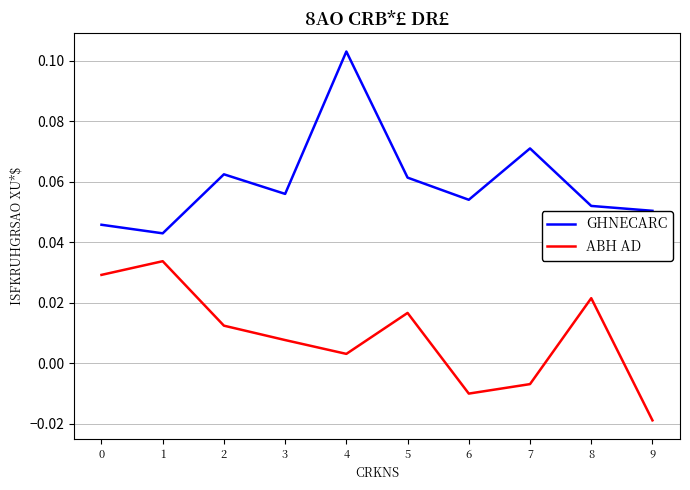

How many values in the ABH AD series exceed 0?

7